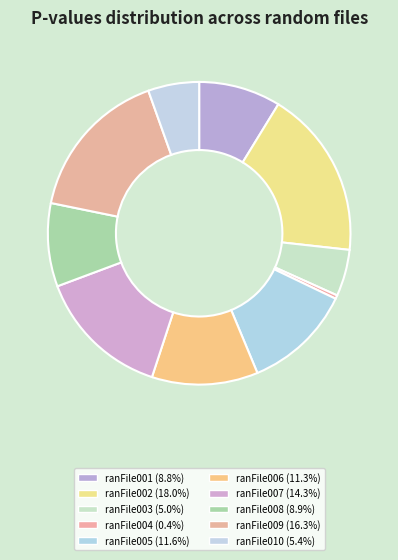

How many segments does this pie chart have?

10